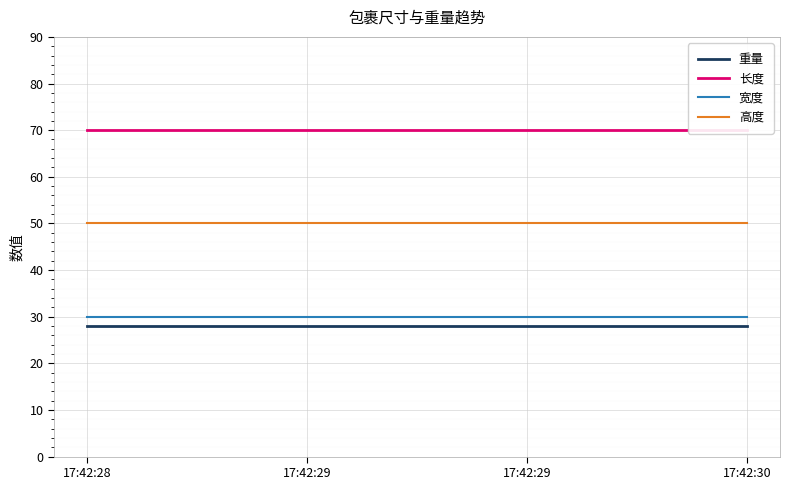

What is the total value across all series at 17:42:28?

178